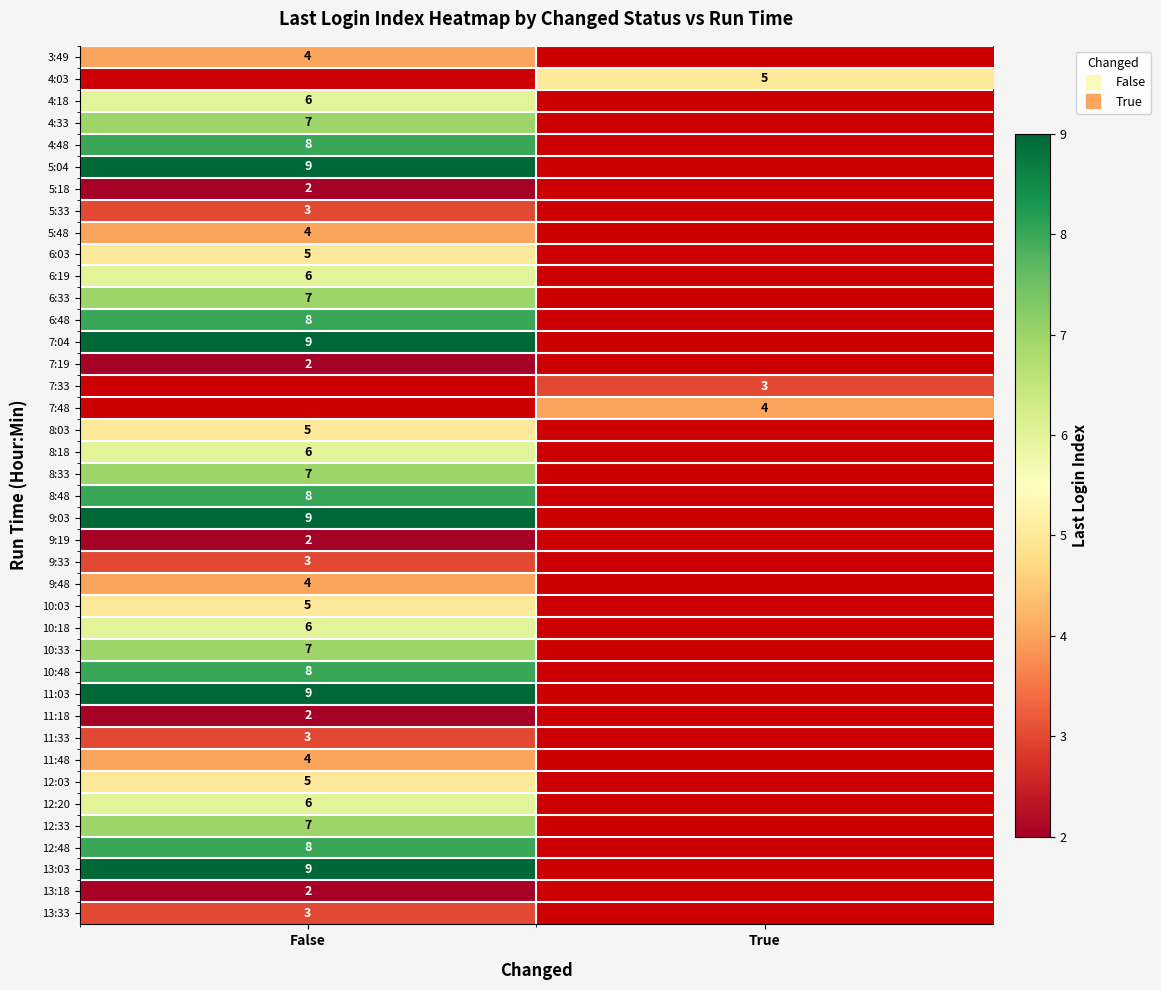

Which label corresponds to the largest value in the chart?

False